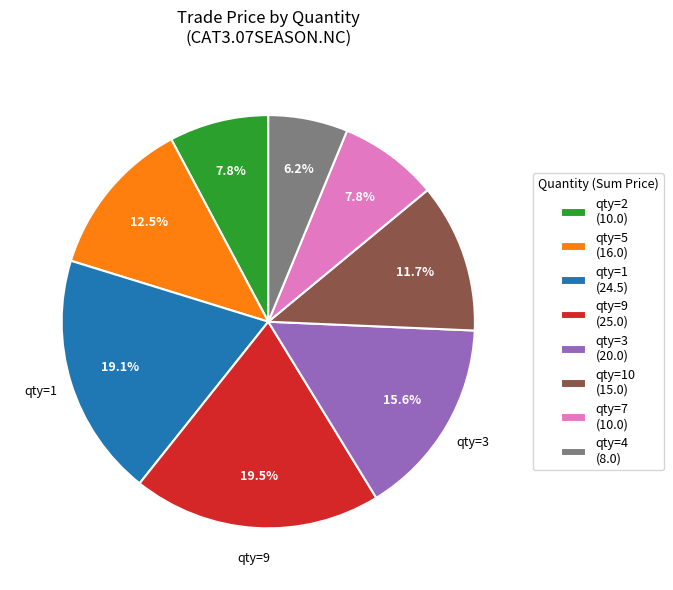

Count the number of slices in the pie.

8